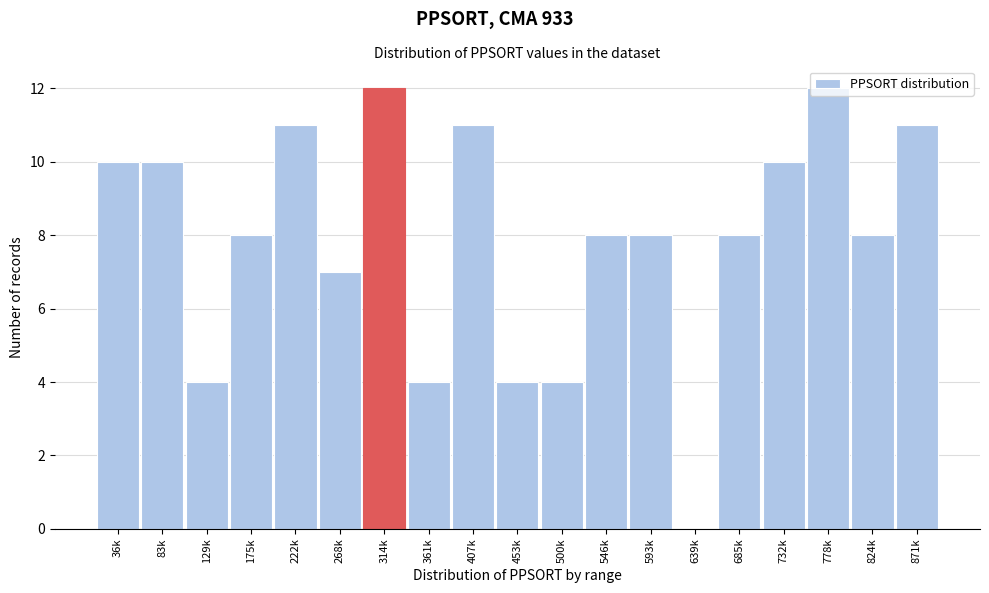

The value at 407k is 16. True or false?

False